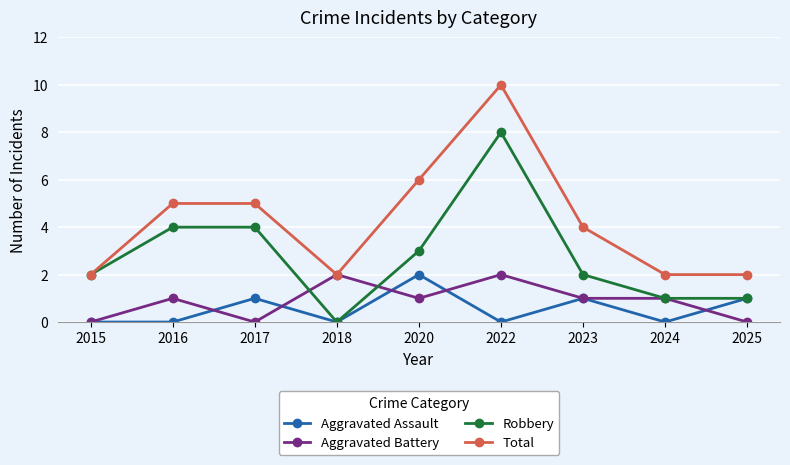

What is the difference between the highest and lowest values at 2018?

2